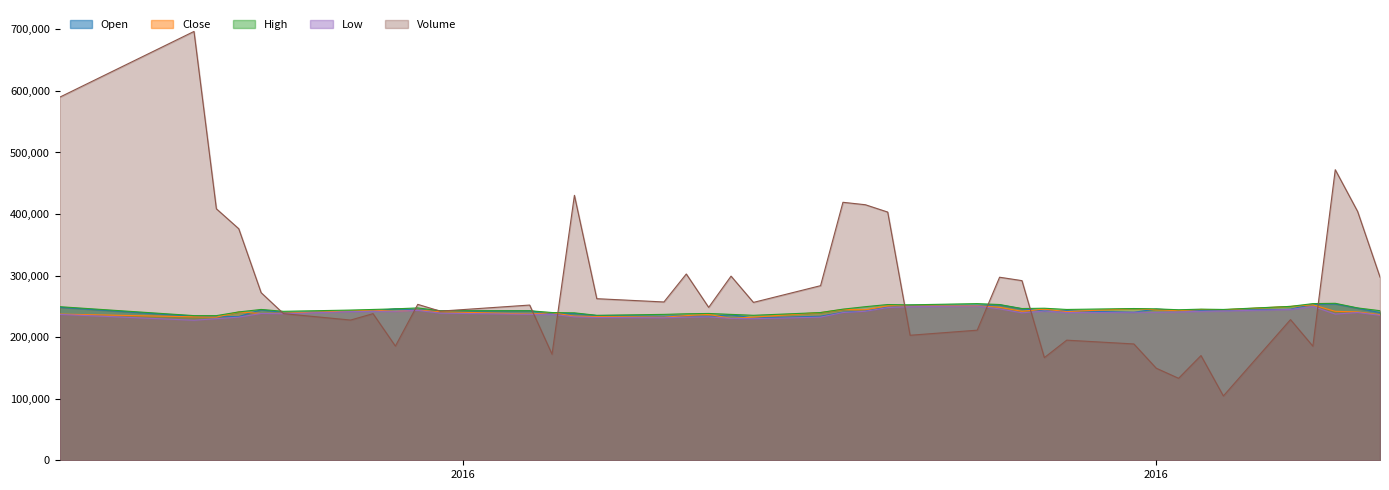

Which series has the largest total across all categories?

Volume